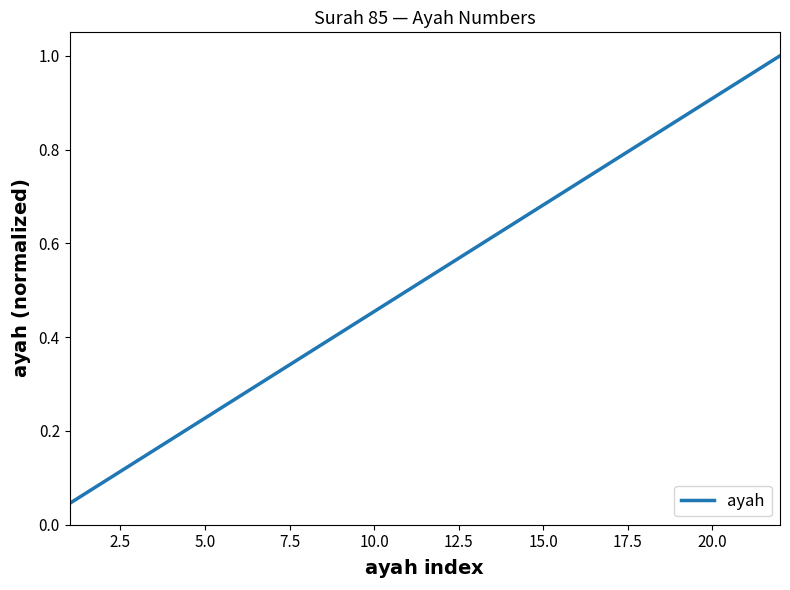

True or false: the data shows 0.9 at 20.0.

True